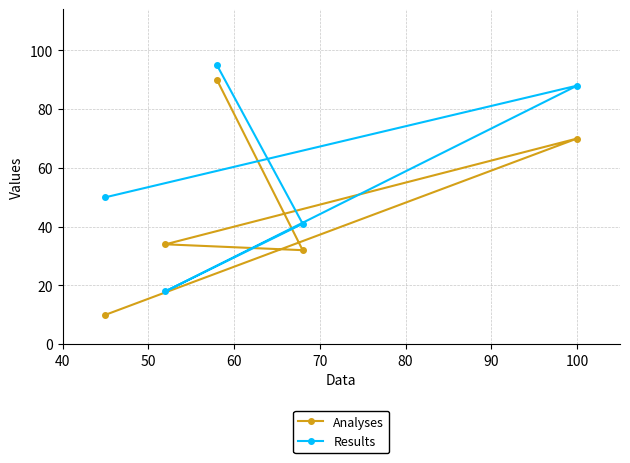

Which series has the largest total across all categories?

Results